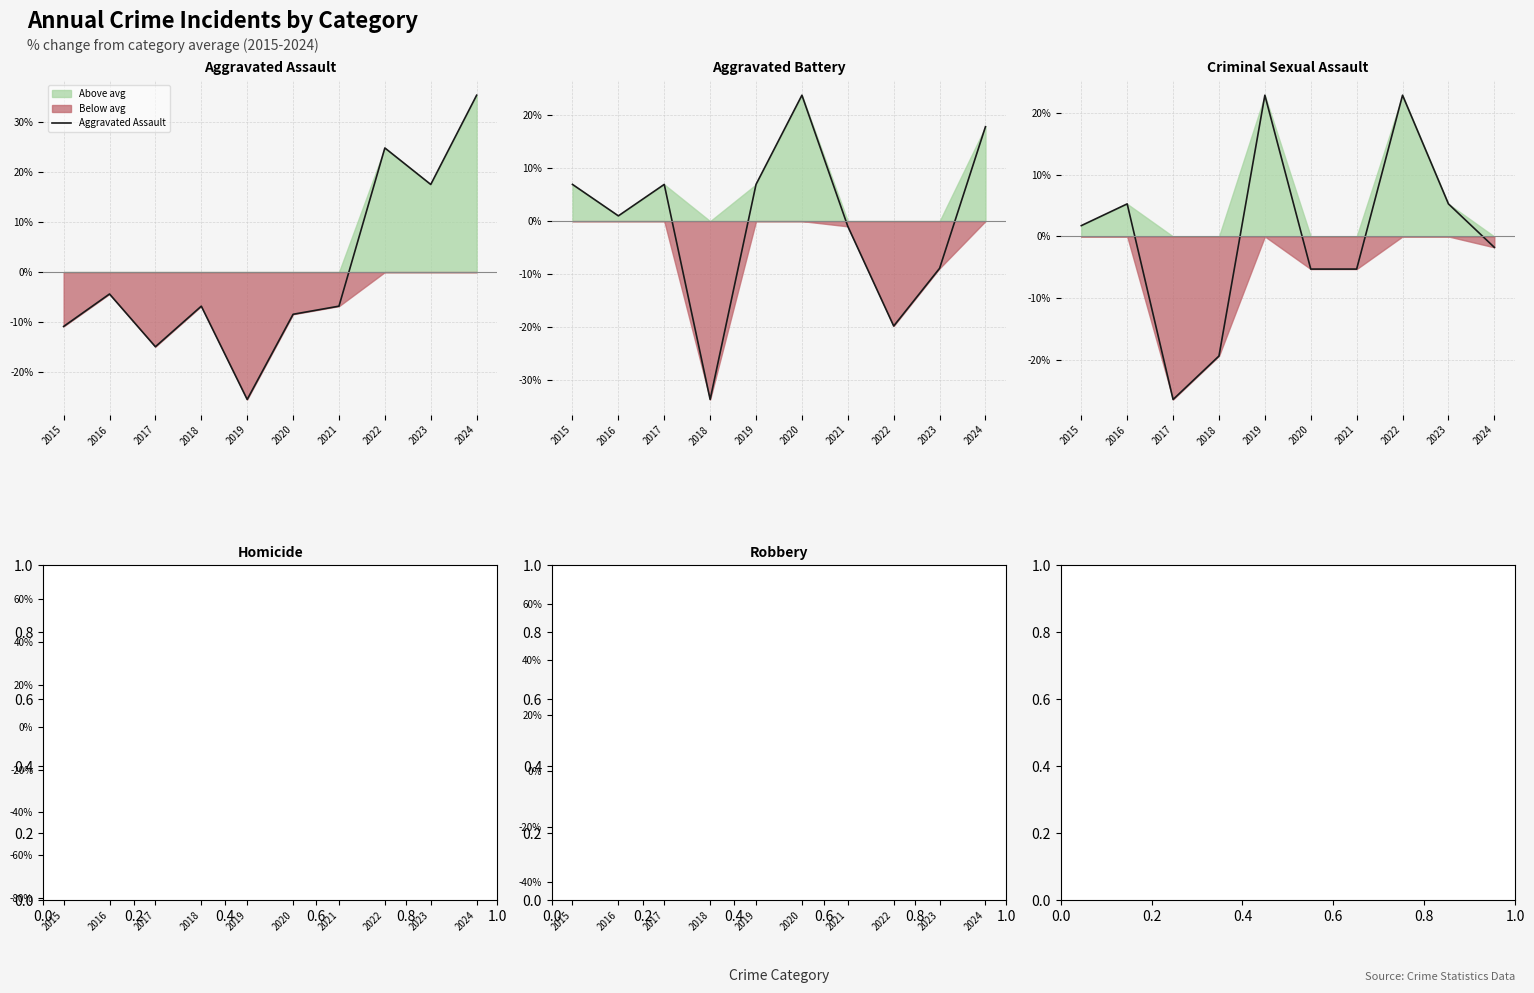

Which category has the lowest value across all series?

2020